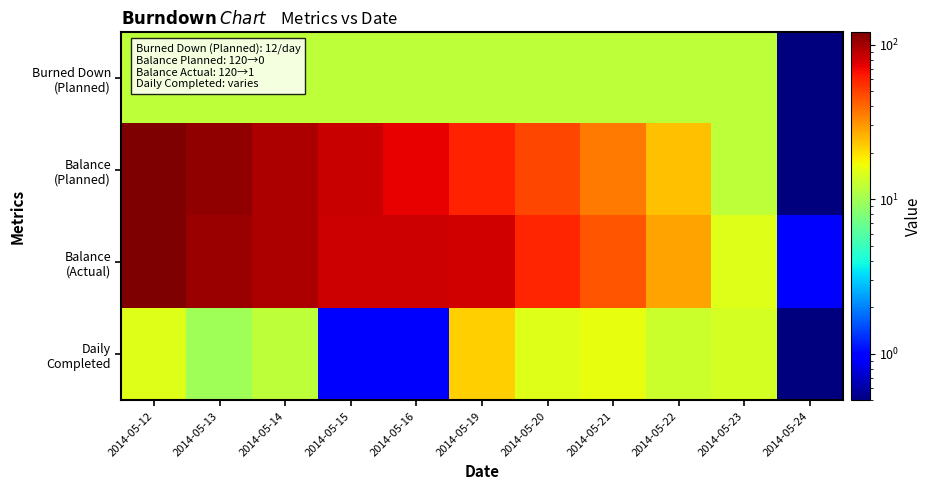

Between 2014-05-13 and 2014-05-21, which is larger?

2014-05-13